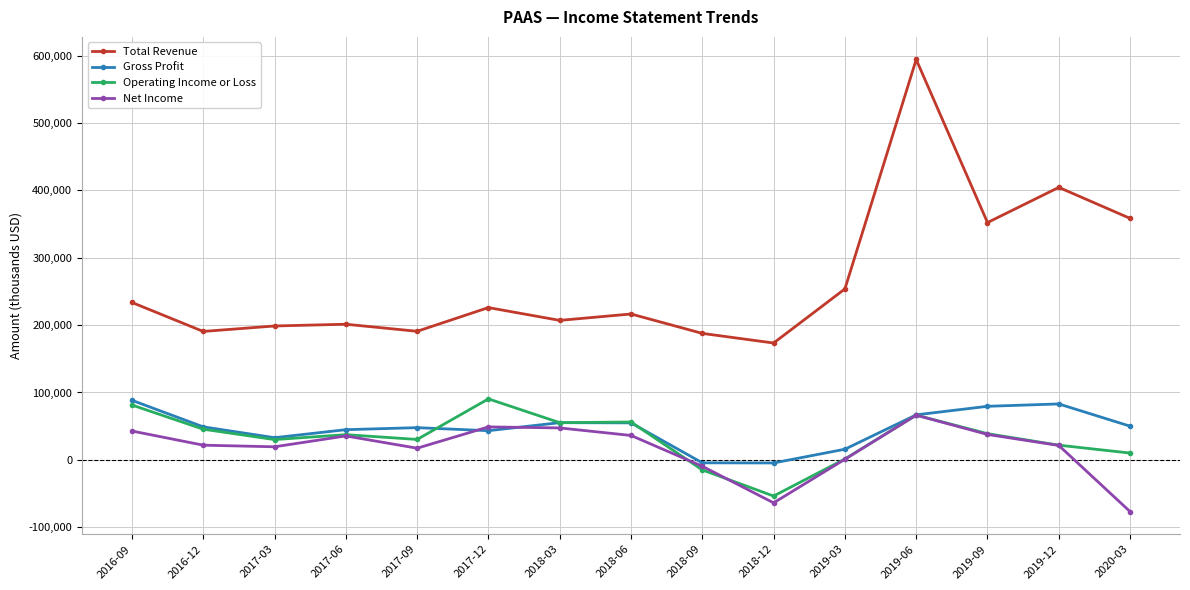

In Total Revenue, how many points are higher than both neighbors (excluding endpoints)?

5